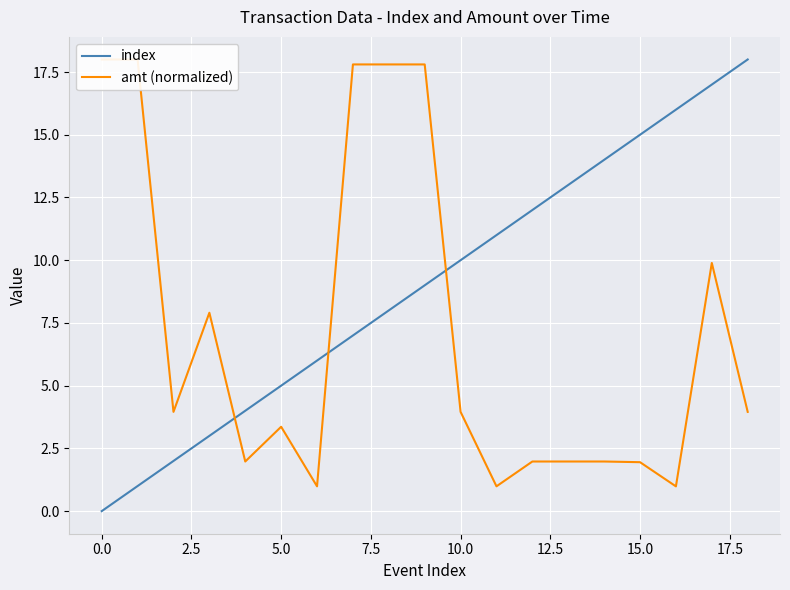

Is it true that index equals 23.2 at 16?

False